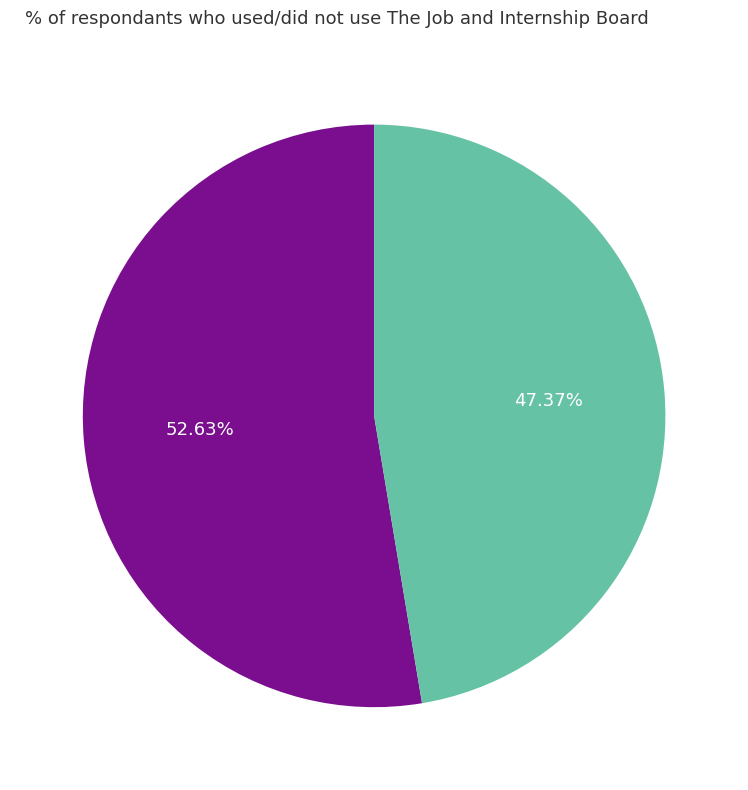

Does any single category account for the majority?

Yes